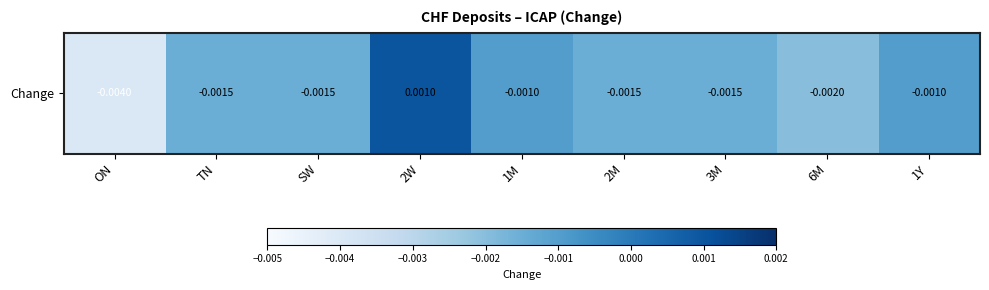

At which category does the chart reach its minimum across all series?

ON